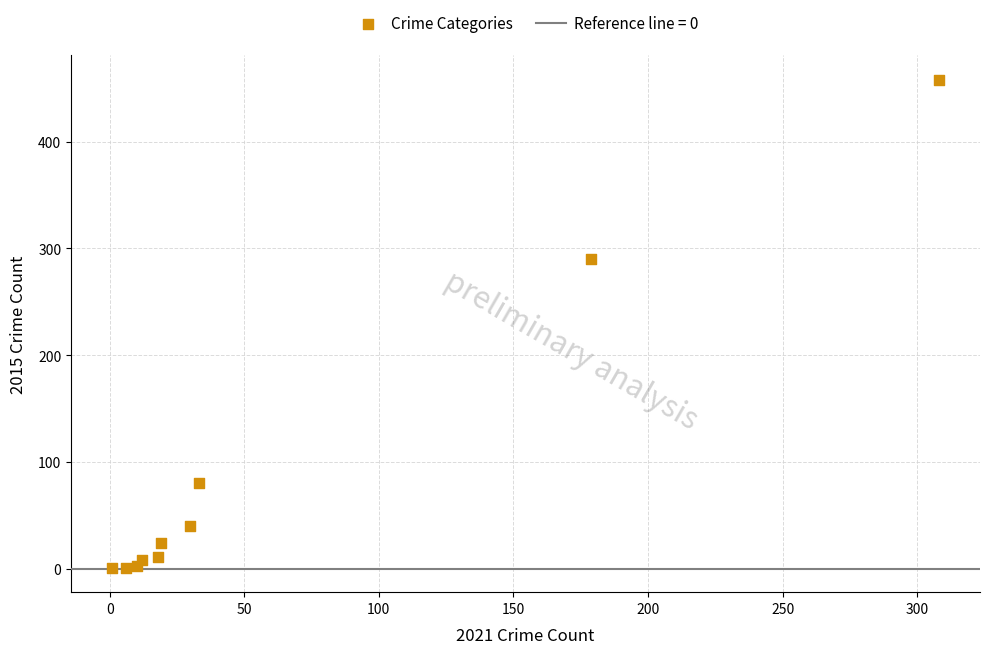

What Y value in the scatter plot is closest to 229?

290